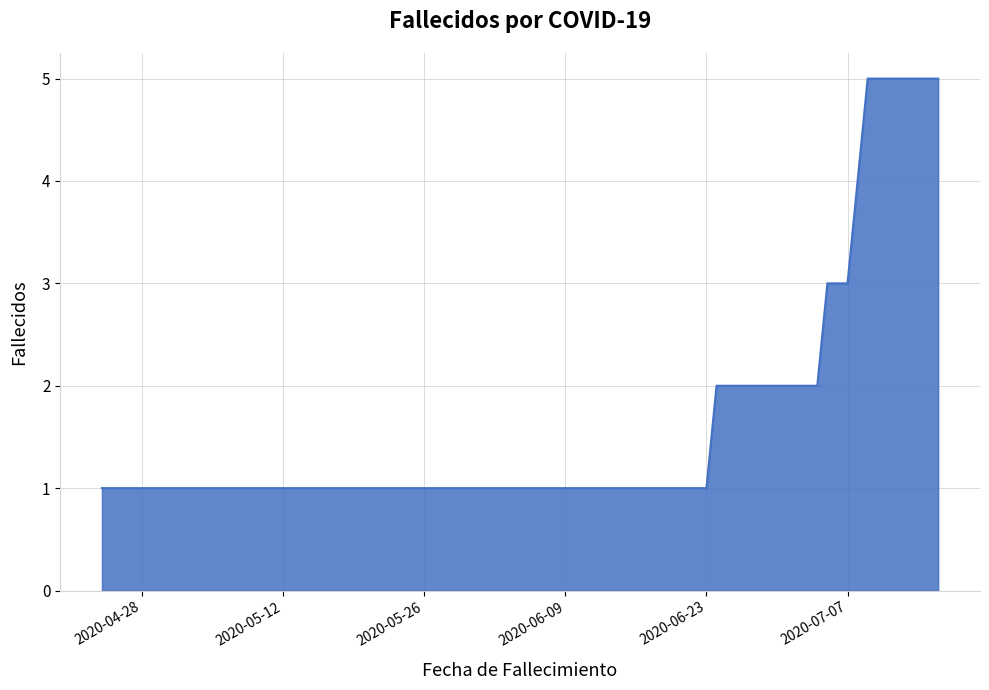

What is the maximum value shown in the chart?

5